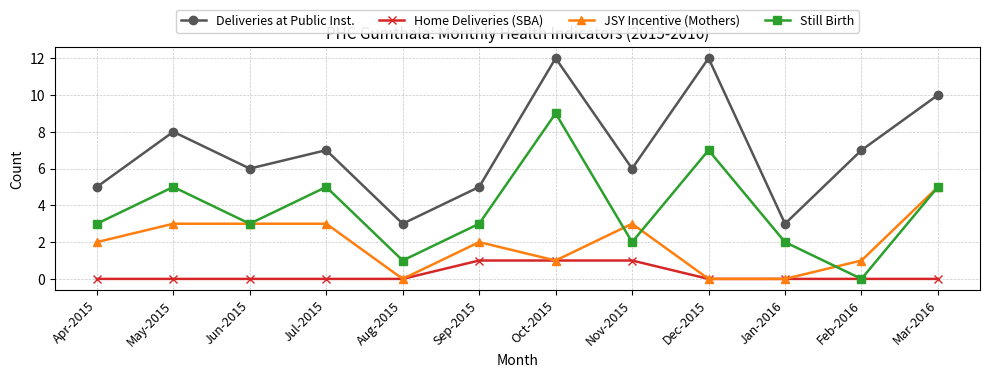

True or false: JSY Incentive (Mothers) has more than 0 points higher than both neighbors.

True